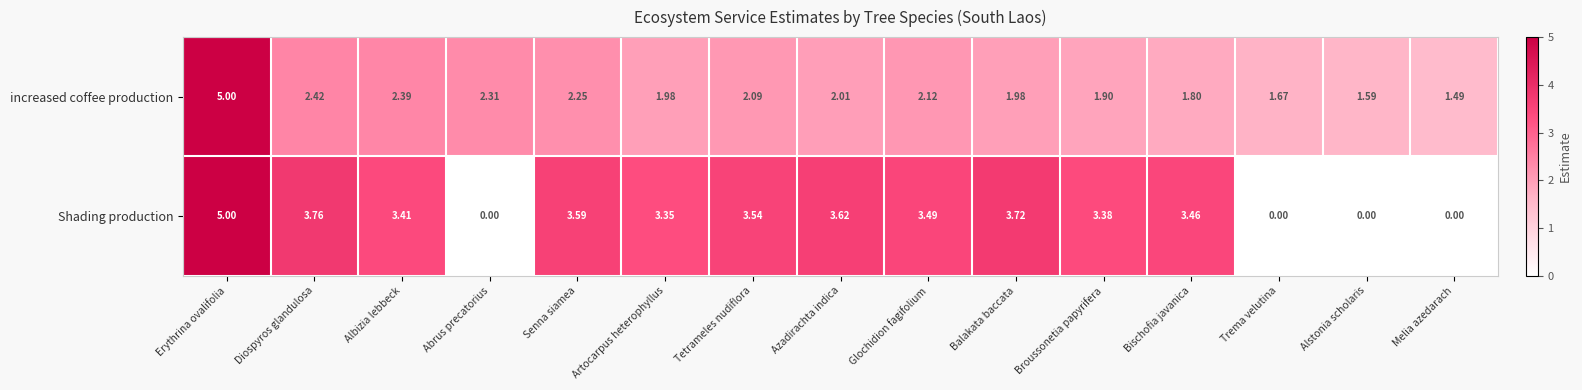

Where does the increased coffee production series first go above 2?

Erythrina ovalifolia